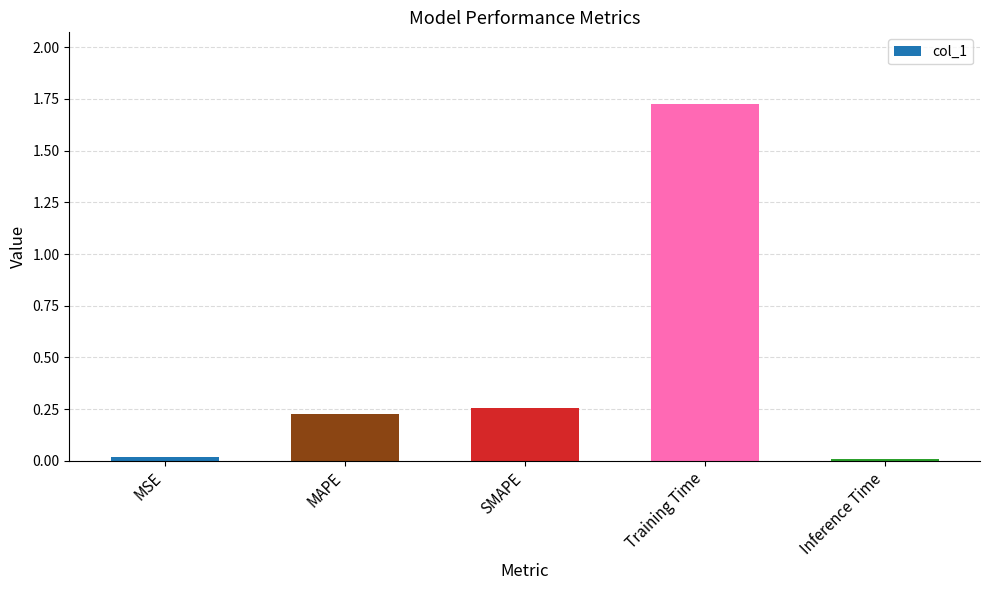

Is it true that the value at SMAPE is 0.4?

False